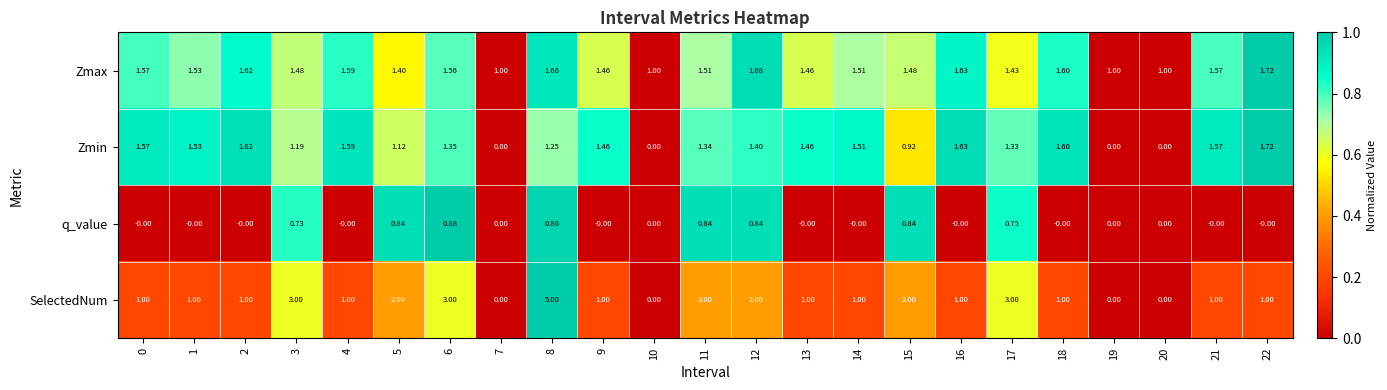

Is the value of Zmax at 2 greater than the value of Zmin at 5?

Yes